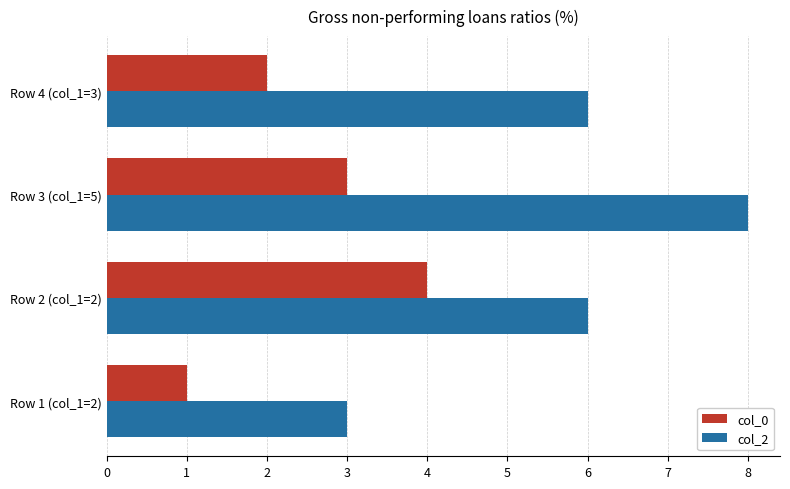

The value of col_2 at Row 4 (col_1=3) is 6. True or false?

True